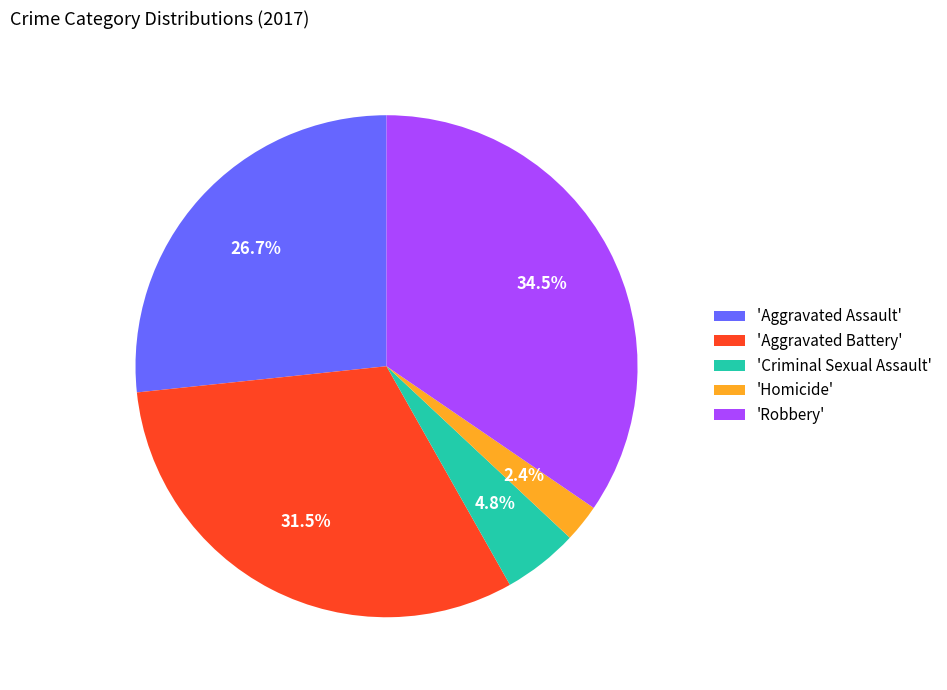

Is there any slice that represents more than half of the pie?

No